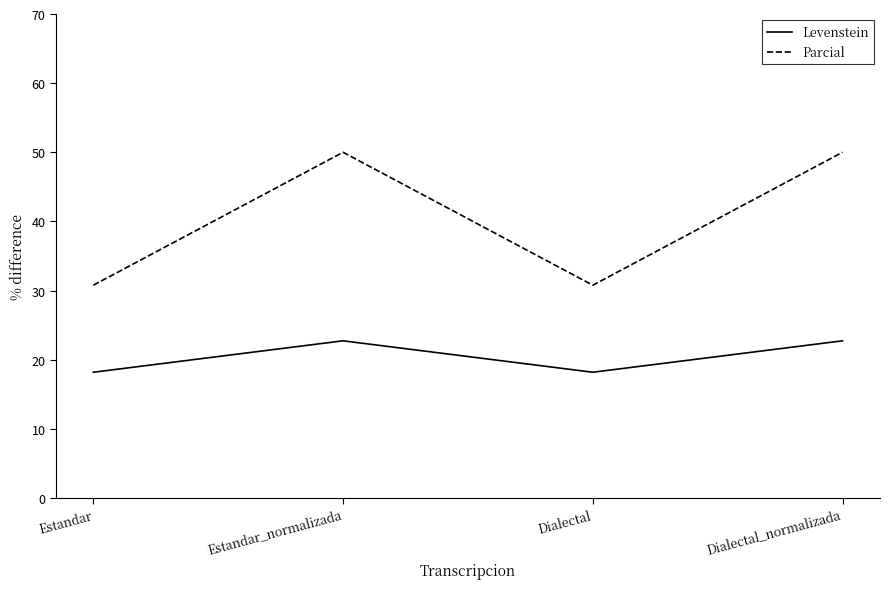

What position from the left is Dialectal?

3